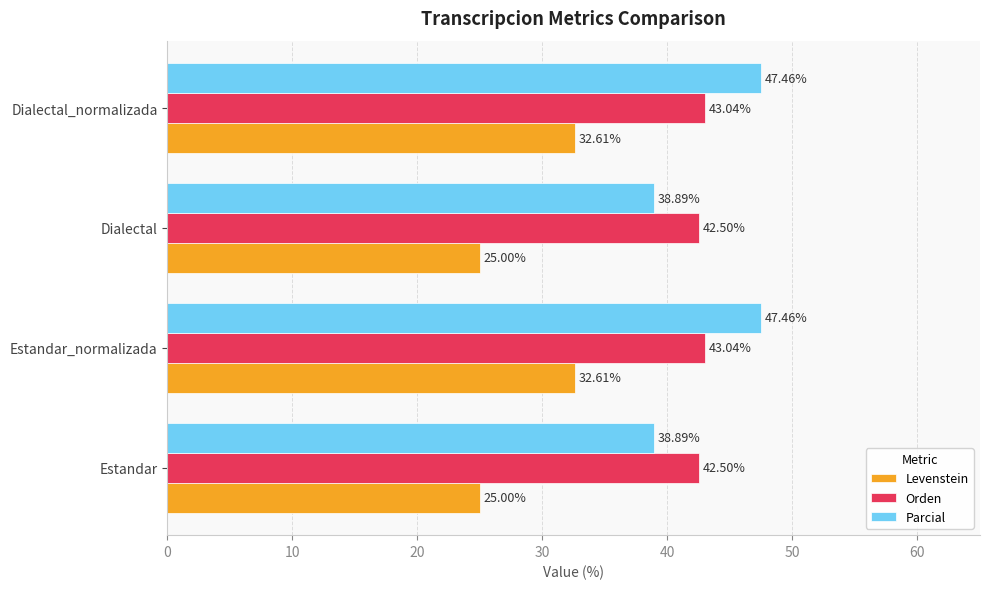

At how many categories does at least one series exceed 27?

4